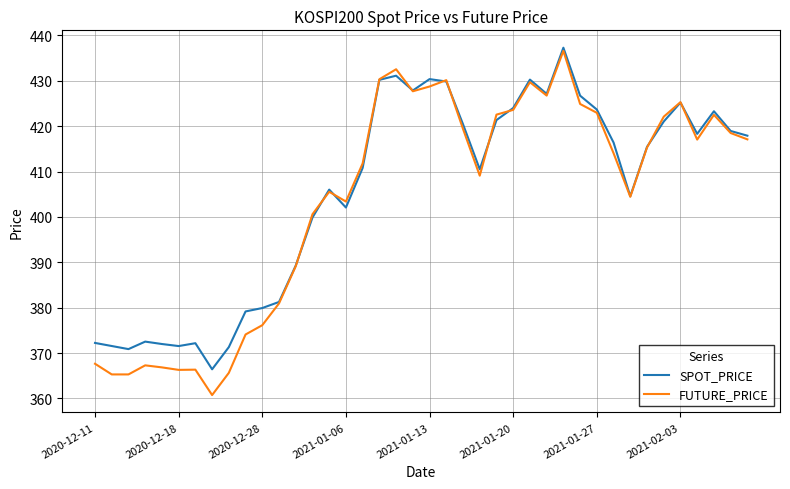

Which series has the widest spread of values?

FUTURE_PRICE